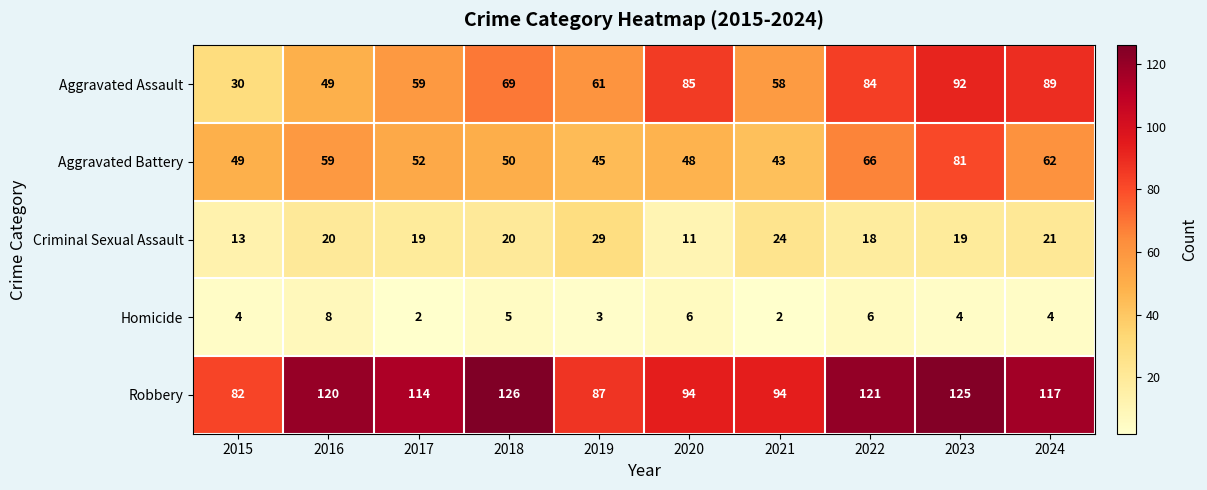

List the series in order of their peak value, highest first.

Robbery, Aggravated Assault, Aggravated Battery, Criminal Sexual Assault, Homicide